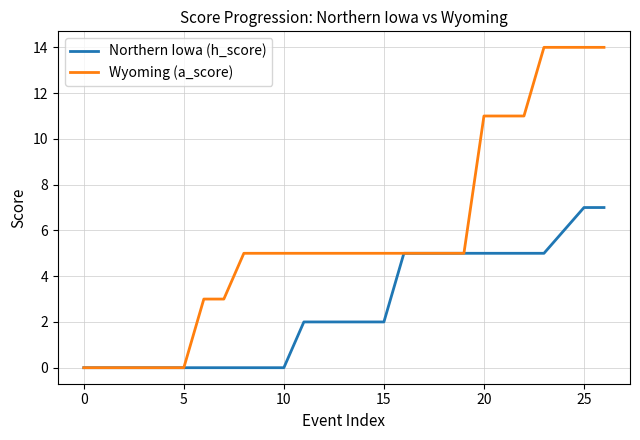

What is the greatest value displayed?

14